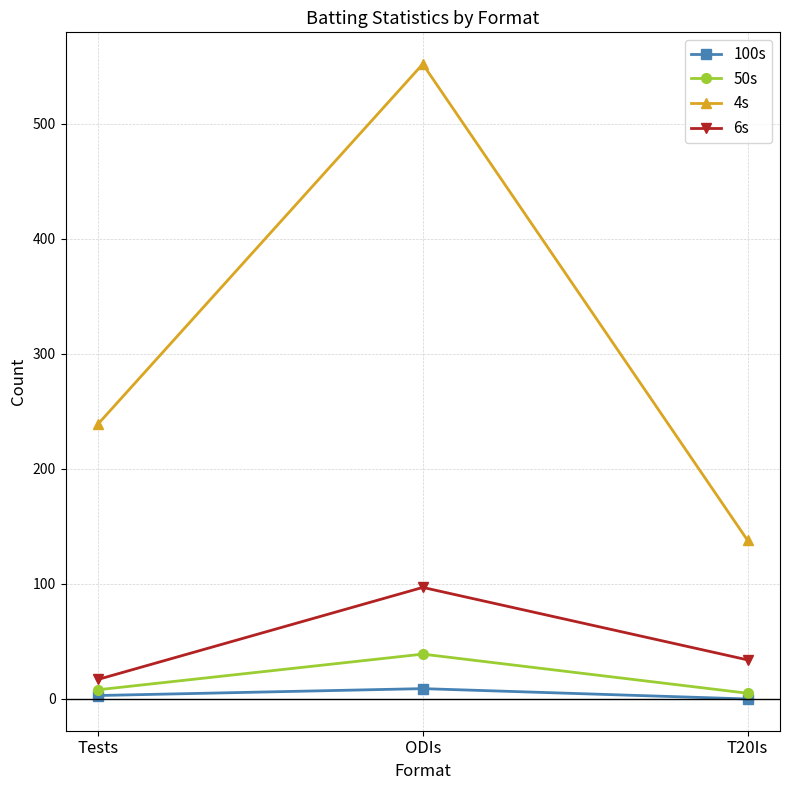

What is the total value across all series at Tests?

267